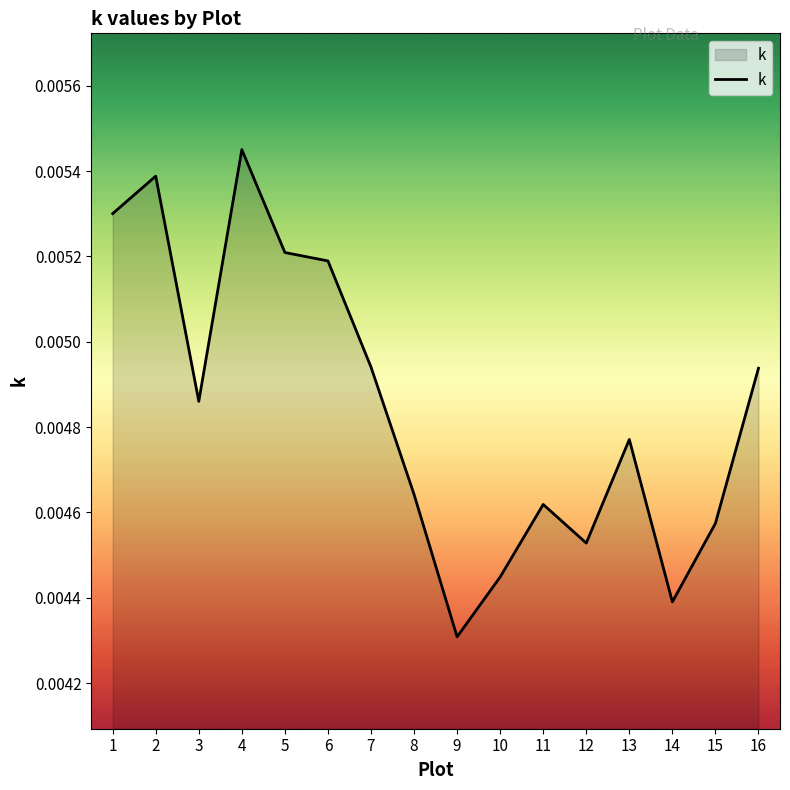

Does the chart display data point markers on the line(s)?

No